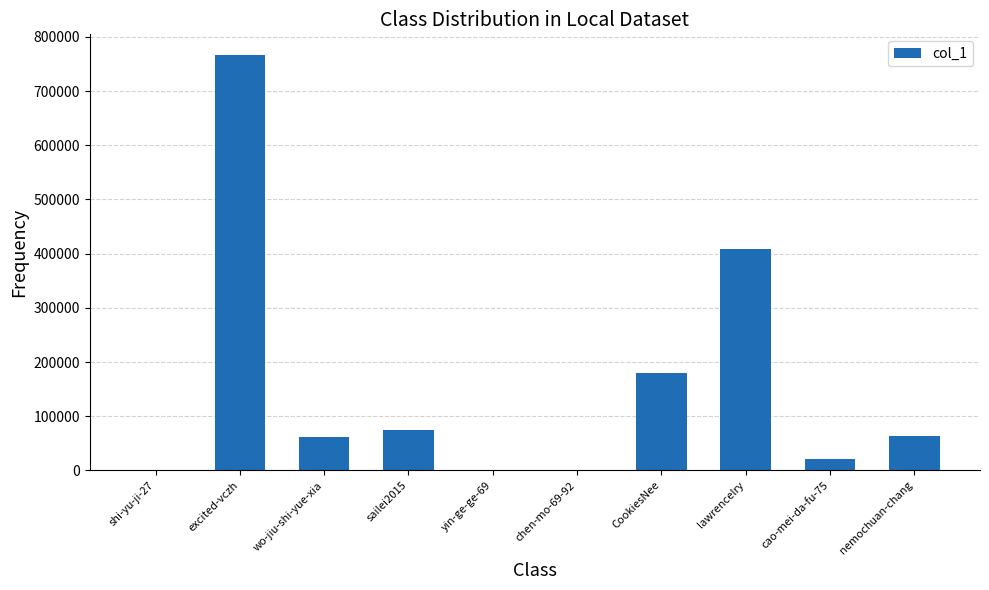

At which label is the value closest to 383223?

lawrencelry